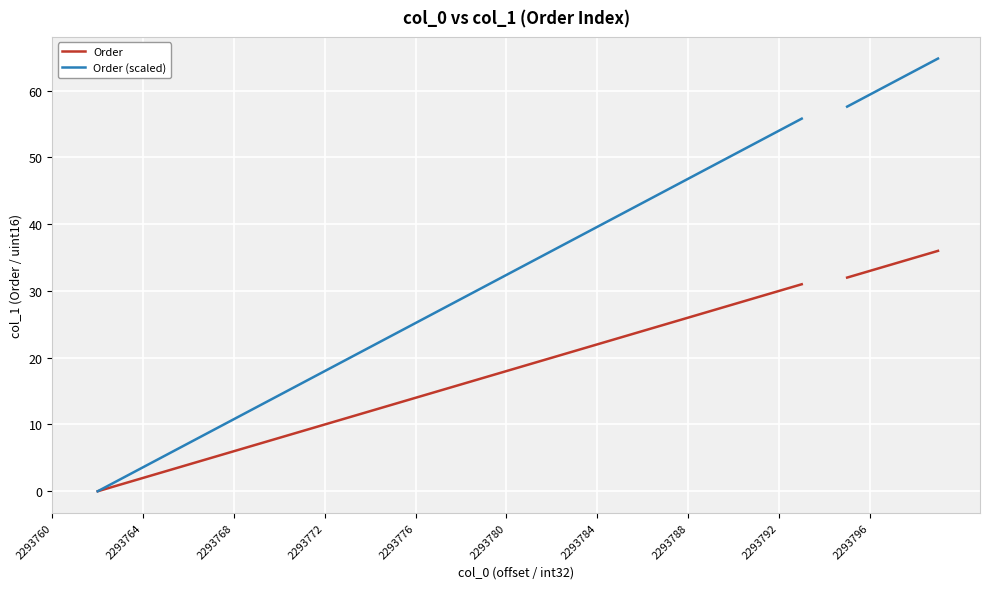

Which series changed the most between 28 and 30?

Order (scaled)